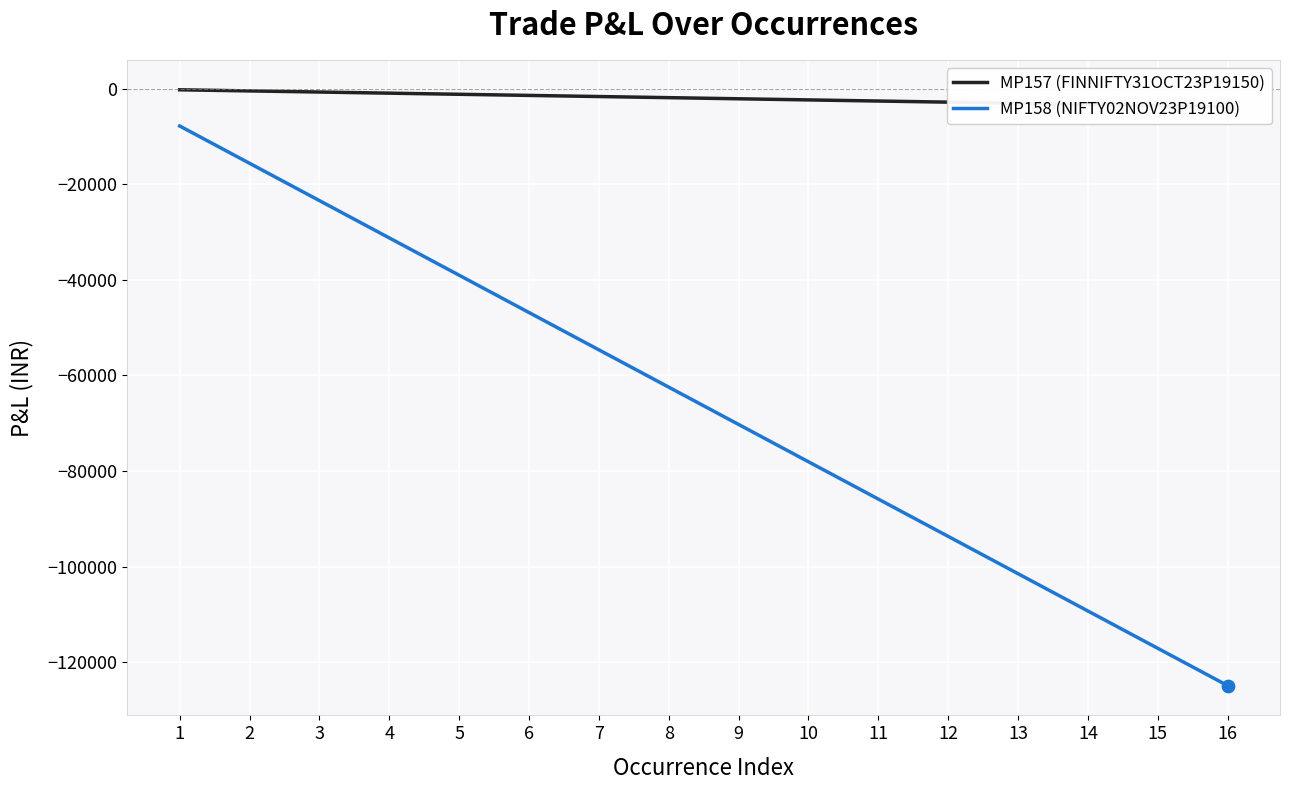

What are all the series names shown in the legend?

MP157 (FINNIFTY31OCT23P19150), MP158 (NIFTY02NOV23P19100)